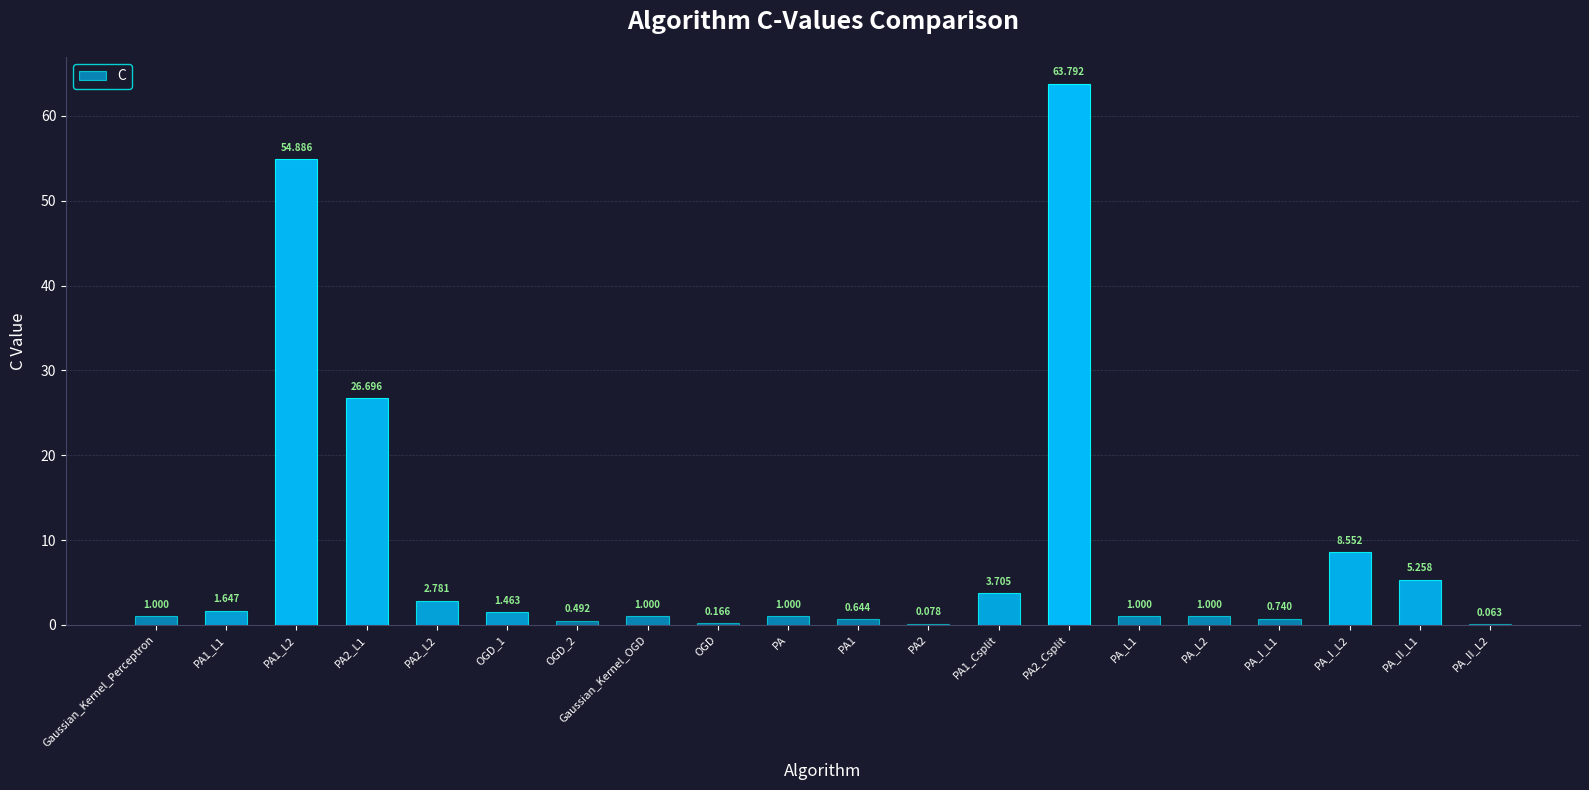

What is the average value?

8.8